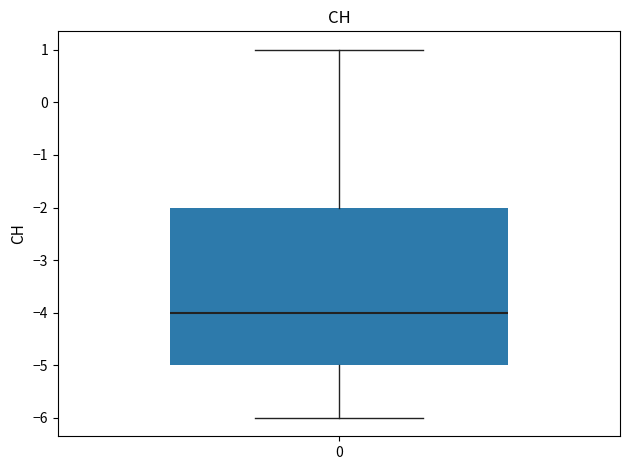

Transcribe this box plot: give where the median line is, the range the box spans, and where the two whiskers end, as read against the y-axis. The values are not printed on the chart, so give them approximately, as read against the axis.

median -4, box -5 to -2, whiskers -6 to 1